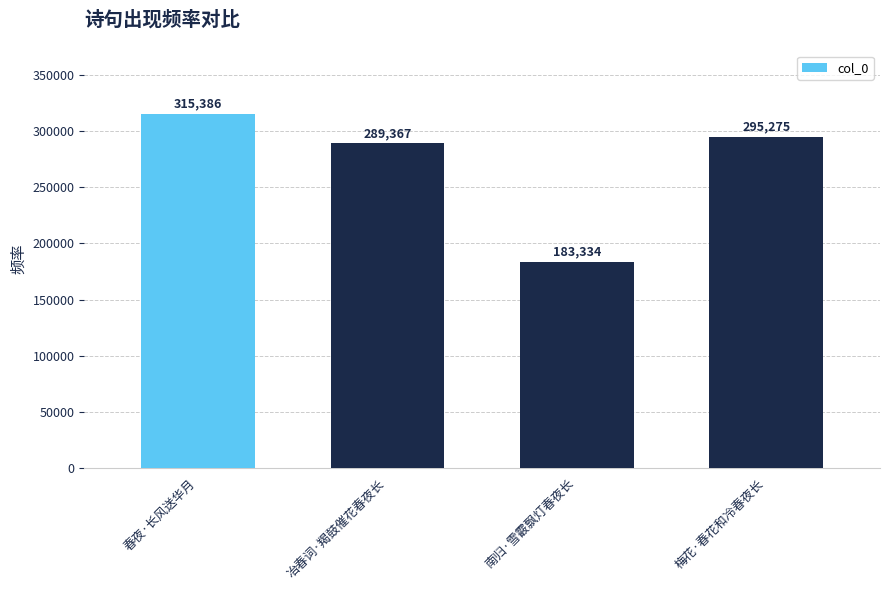

How many bars are there in total?

4